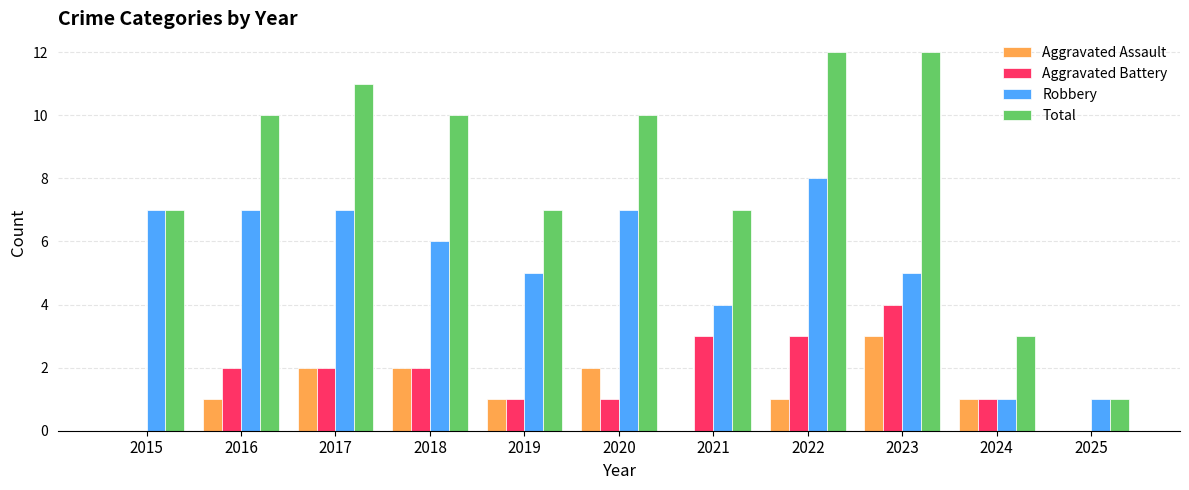

How many Aggravated Battery values are between 1 and 3?

8